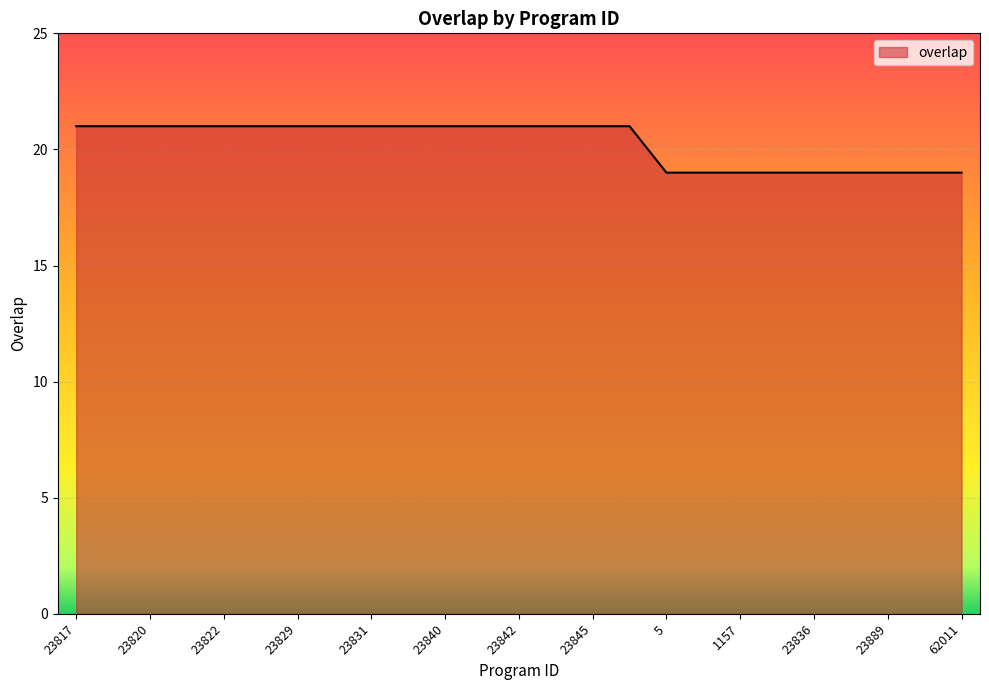

What is the greatest value displayed?

21